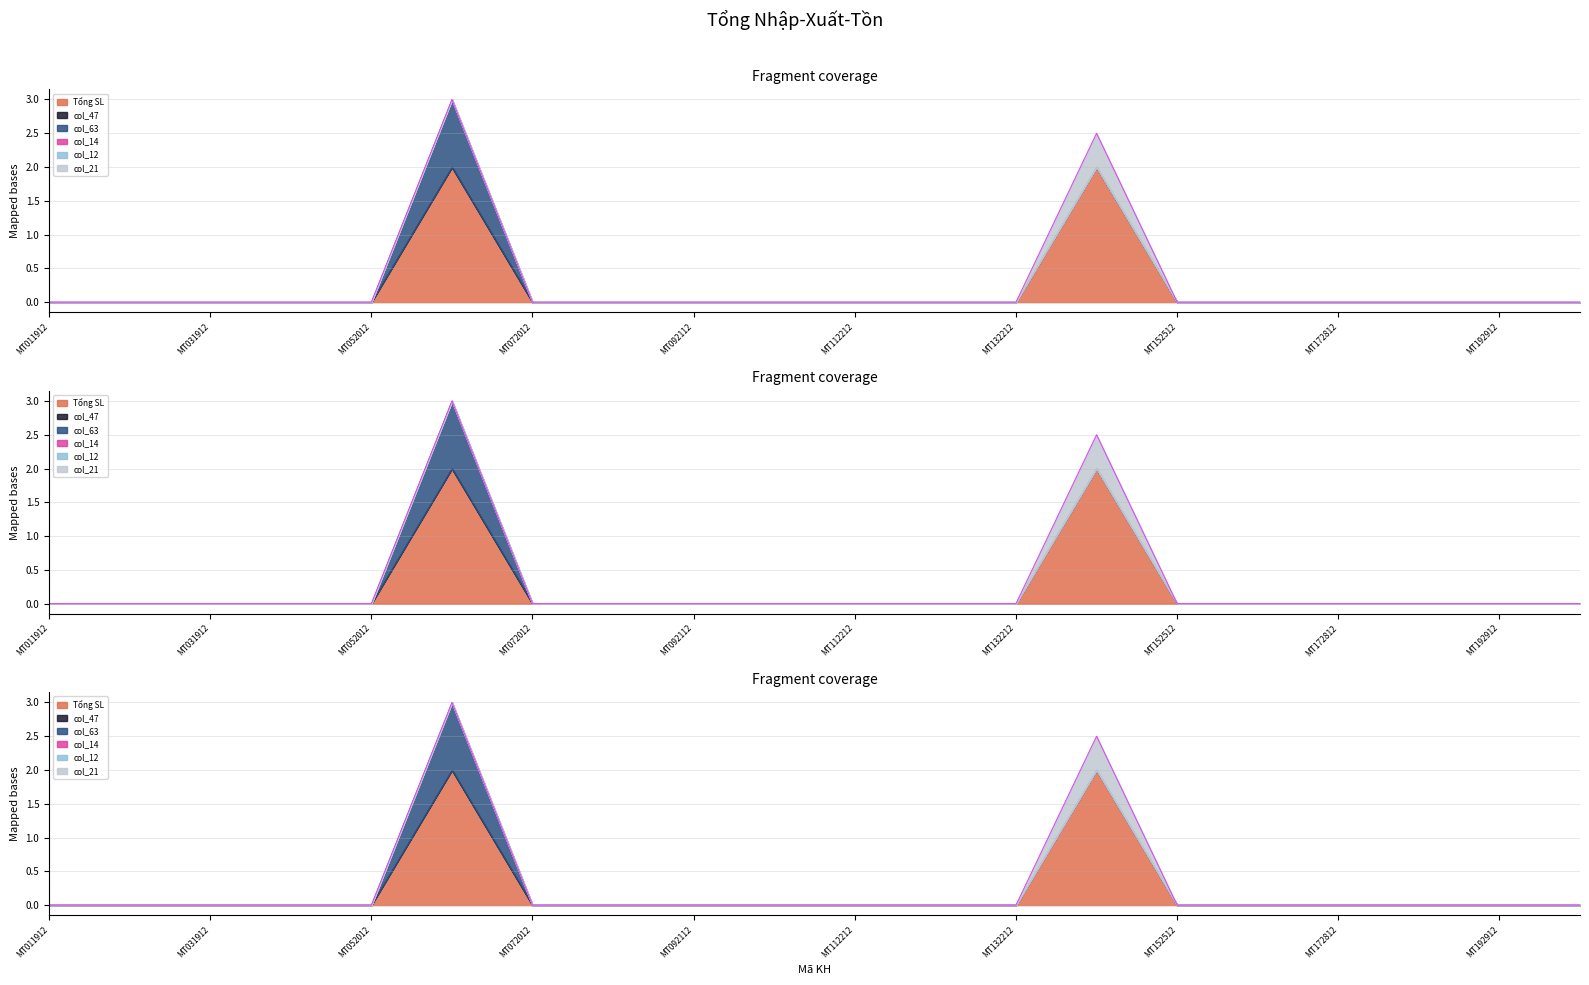

Between MT152512 and MT203012, which is larger?

MT152512